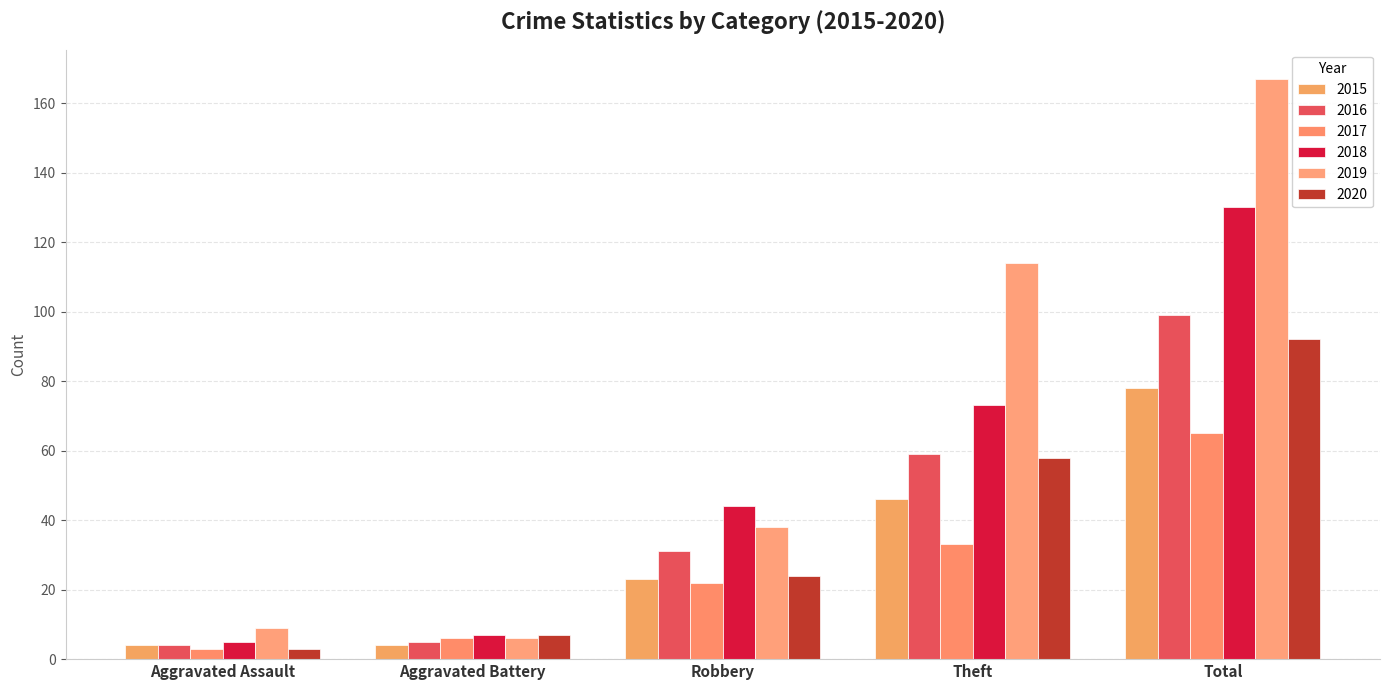

Reading left to right, extract all data points from this chart.

2015: Aggravated Assault=4	Aggravated Battery=4	Robbery=23	Theft=46	Total=78
2016: Aggravated Assault=4	Aggravated Battery=5	Robbery=31	Theft=59	Total=99
2017: Aggravated Assault=3	Aggravated Battery=6	Robbery=22	Theft=33	Total=65
2018: Aggravated Assault=5	Aggravated Battery=7	Robbery=44	Theft=73	Total=130
2019: Aggravated Assault=9	Aggravated Battery=6	Robbery=38	Theft=114	Total=167
2020: Aggravated Assault=3	Aggravated Battery=7	Robbery=24	Theft=58	Total=92